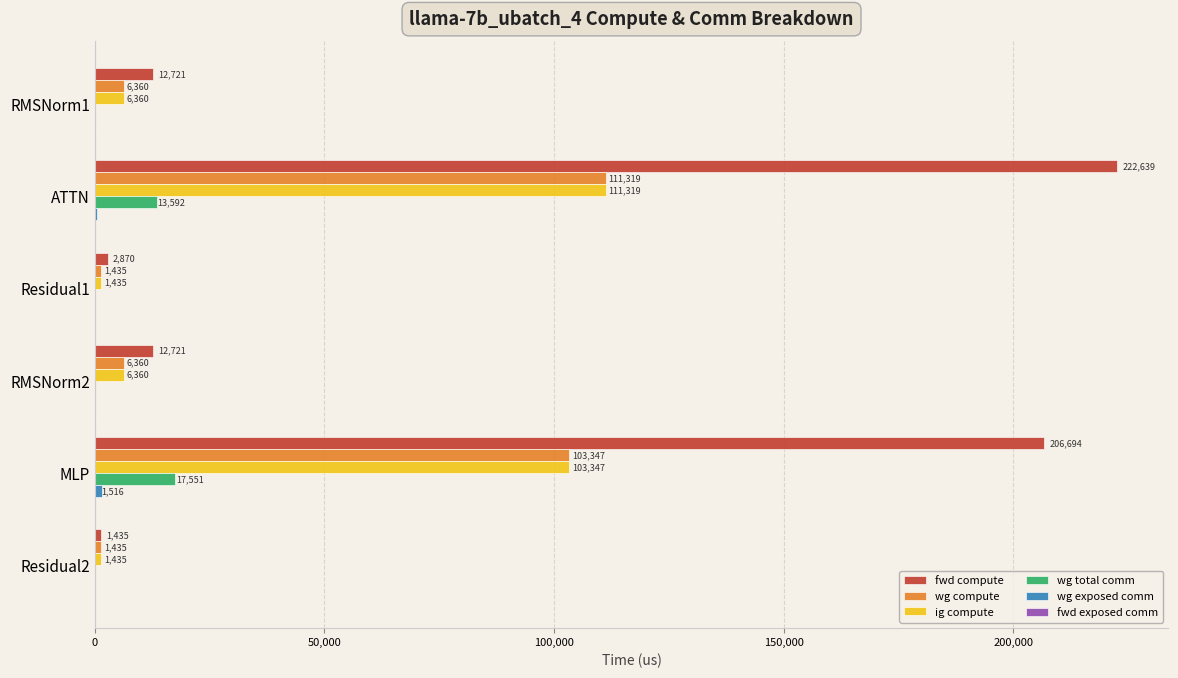

Count the number of categories in the chart.

6